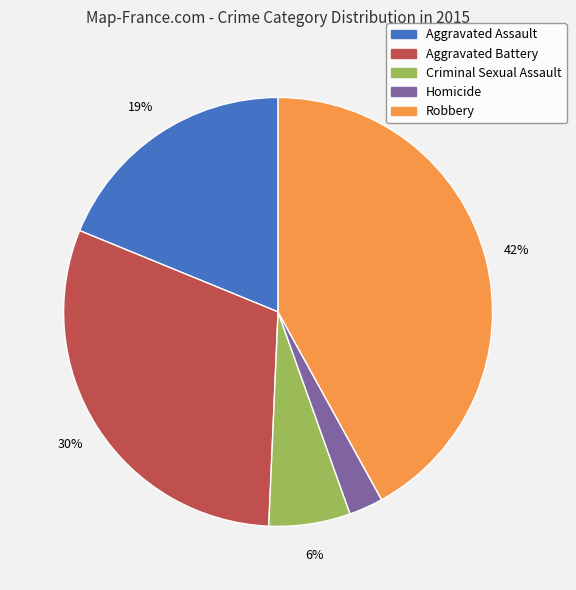

What percentage is the Aggravated Battery slice, to the nearest percent?

30%